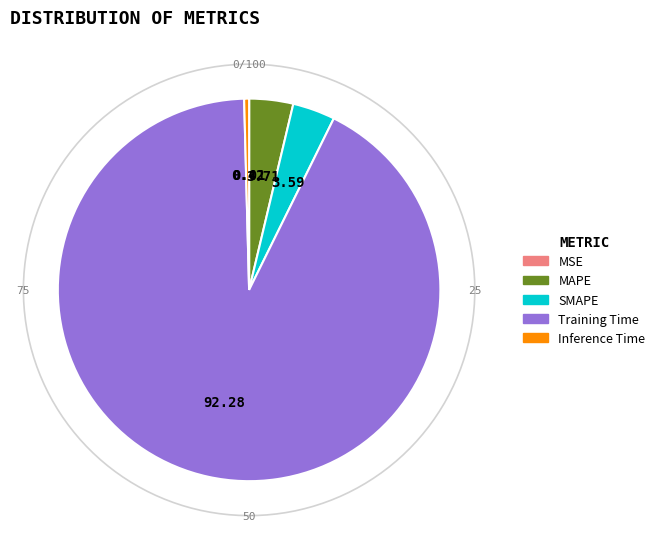

Is MSE the majority of the pie?

No